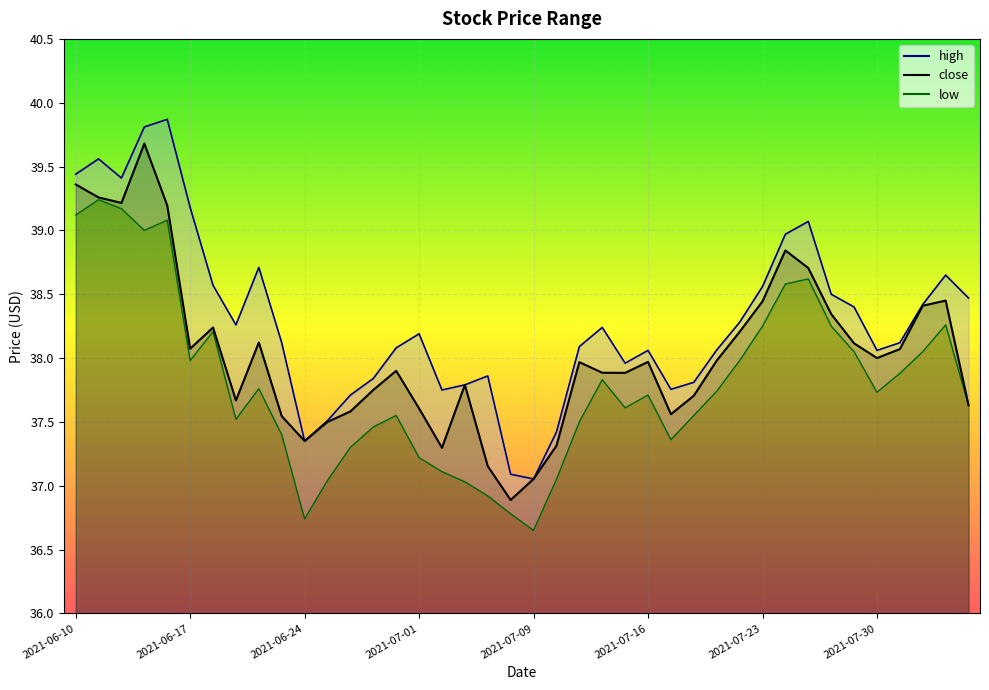

What is the value of the high point at the 2nd from the left?

39.6